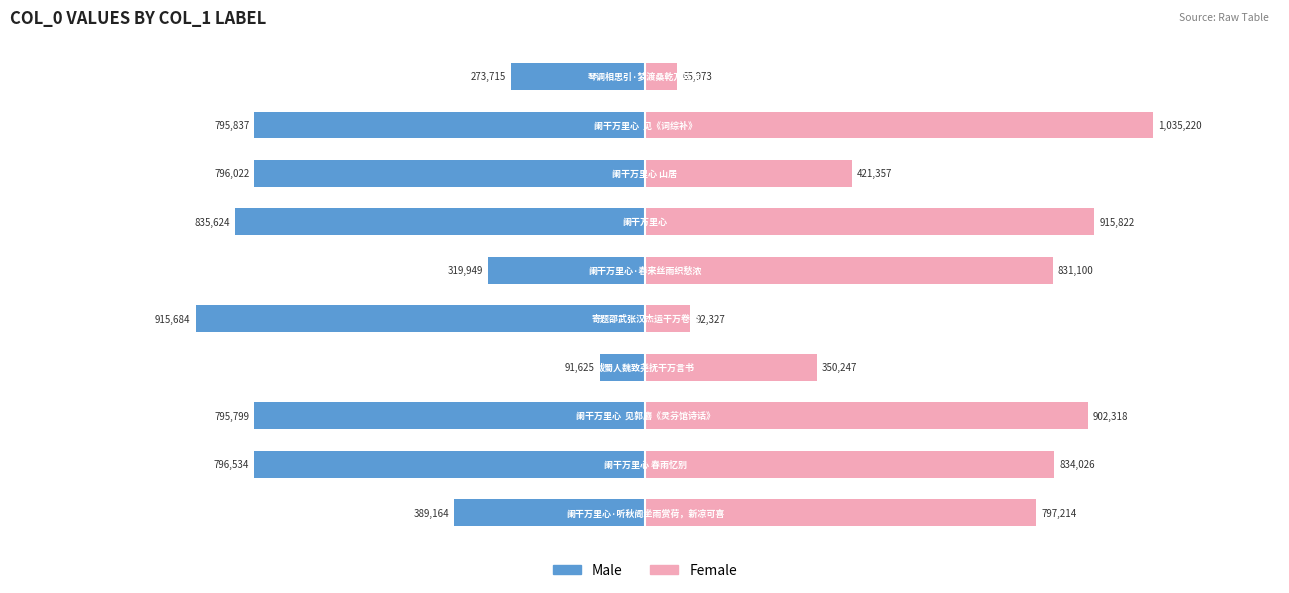

Reading right to left, extract all data points from this chart.

Male: -273715	-795837	-796022	-835624	-319949	-915684	-91625	-795799	-796534	-389164
Female: 65973	1035220	421357	915822	831100	92327	350247	902318	834026	797214